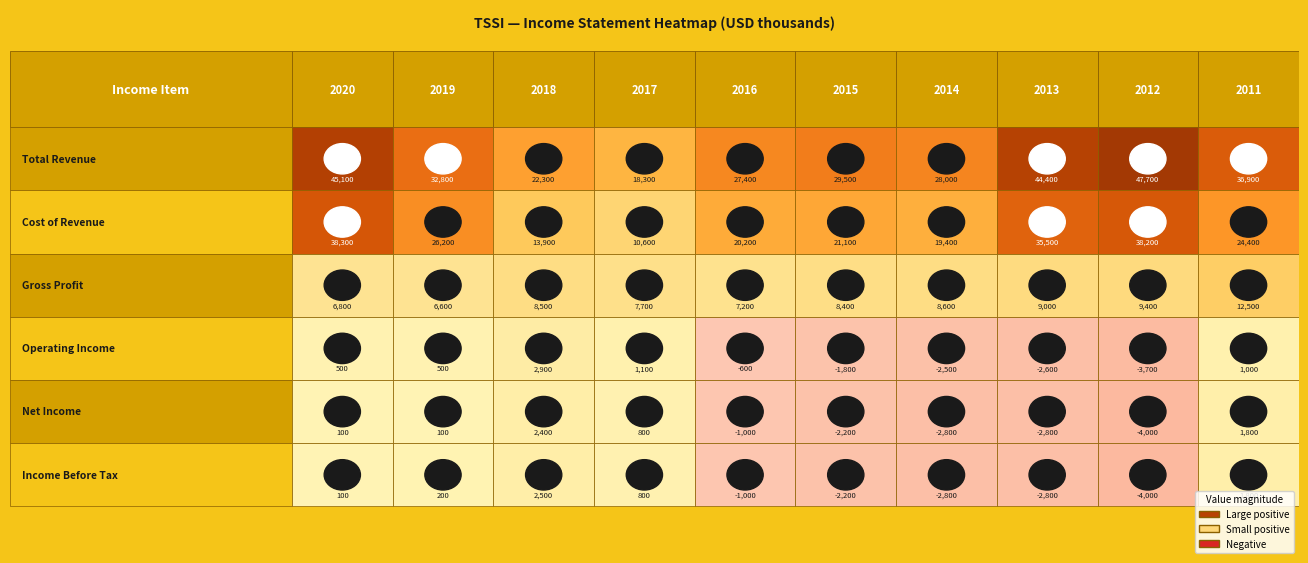

Which category has the lowest value in the Gross Profit series?

2019